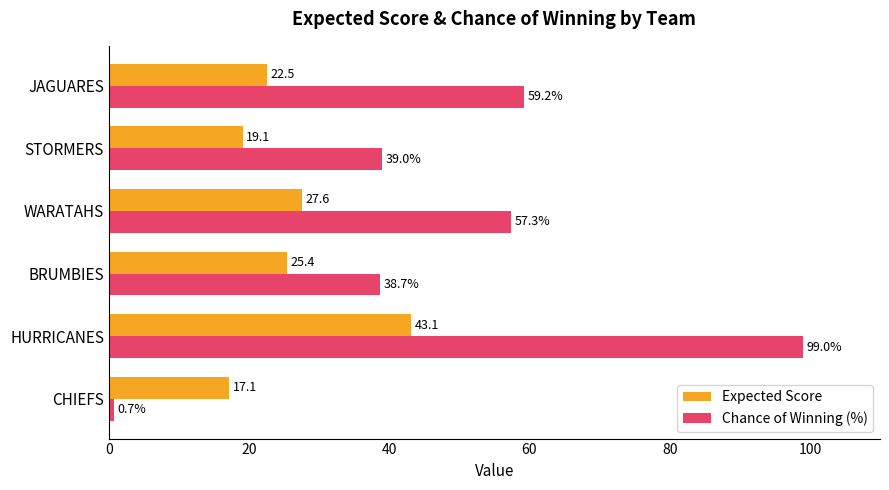

True or false: Chance of Winning (%) has a value of 99.0 at HURRICANES.

True